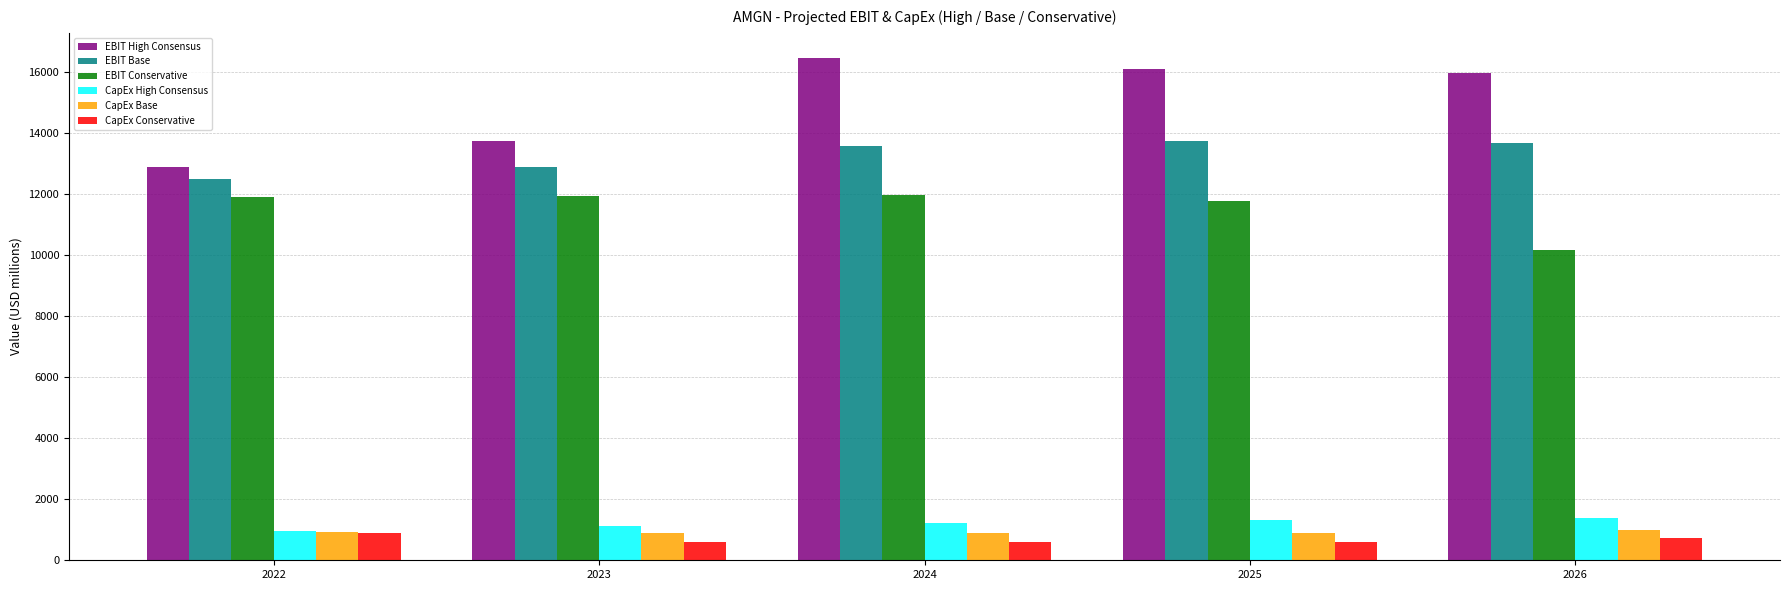

Which series has the largest range (max minus min)?

EBIT High Consensus